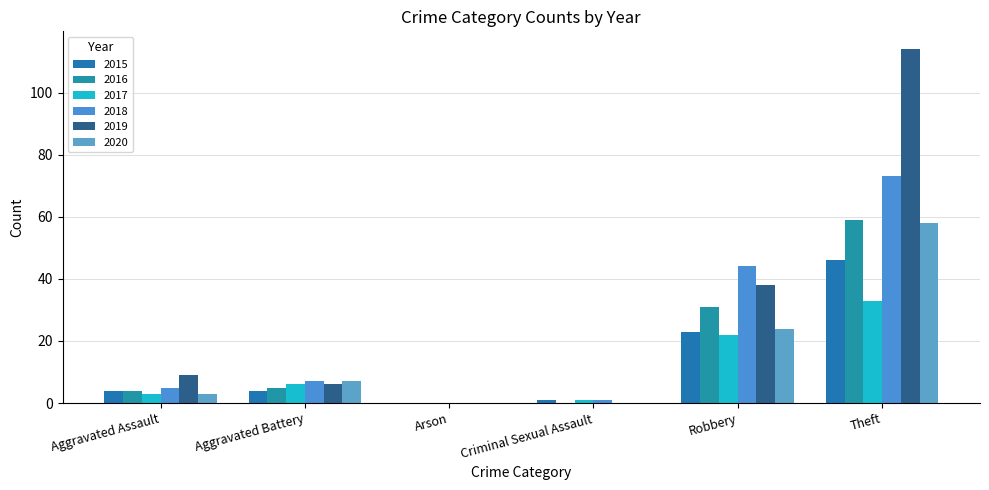

How many groups of bars are there?

6